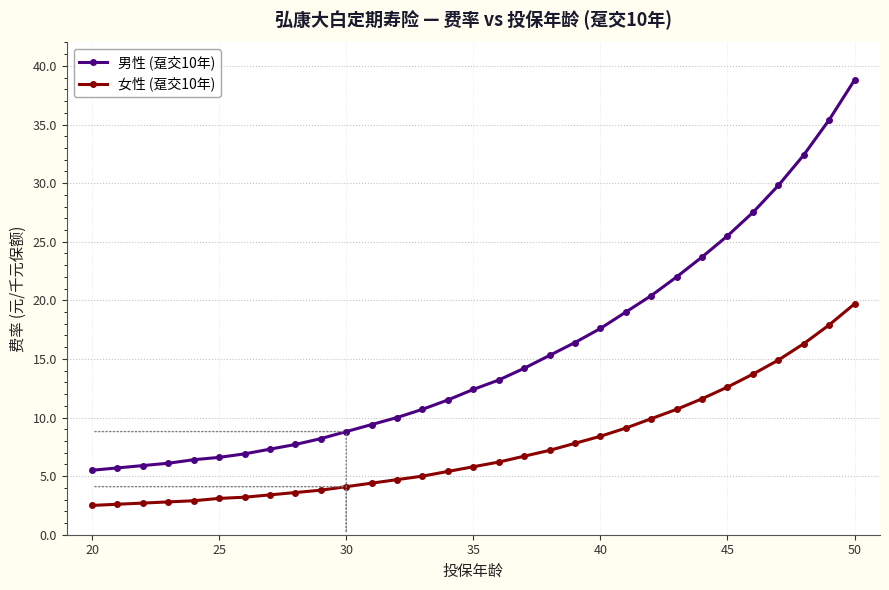

Which series has the largest range (max minus min)?

男性 (趸交10年)